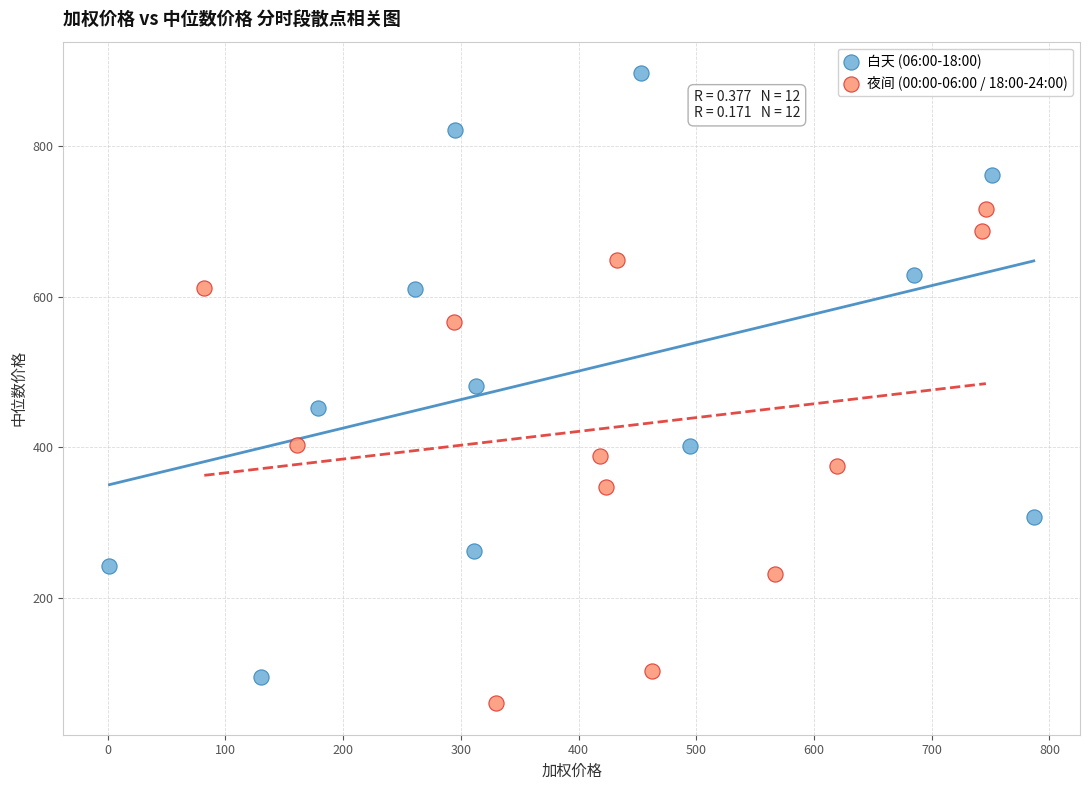

Which series has the largest Y range (max minus min)?

白天 (06:00-18:00)